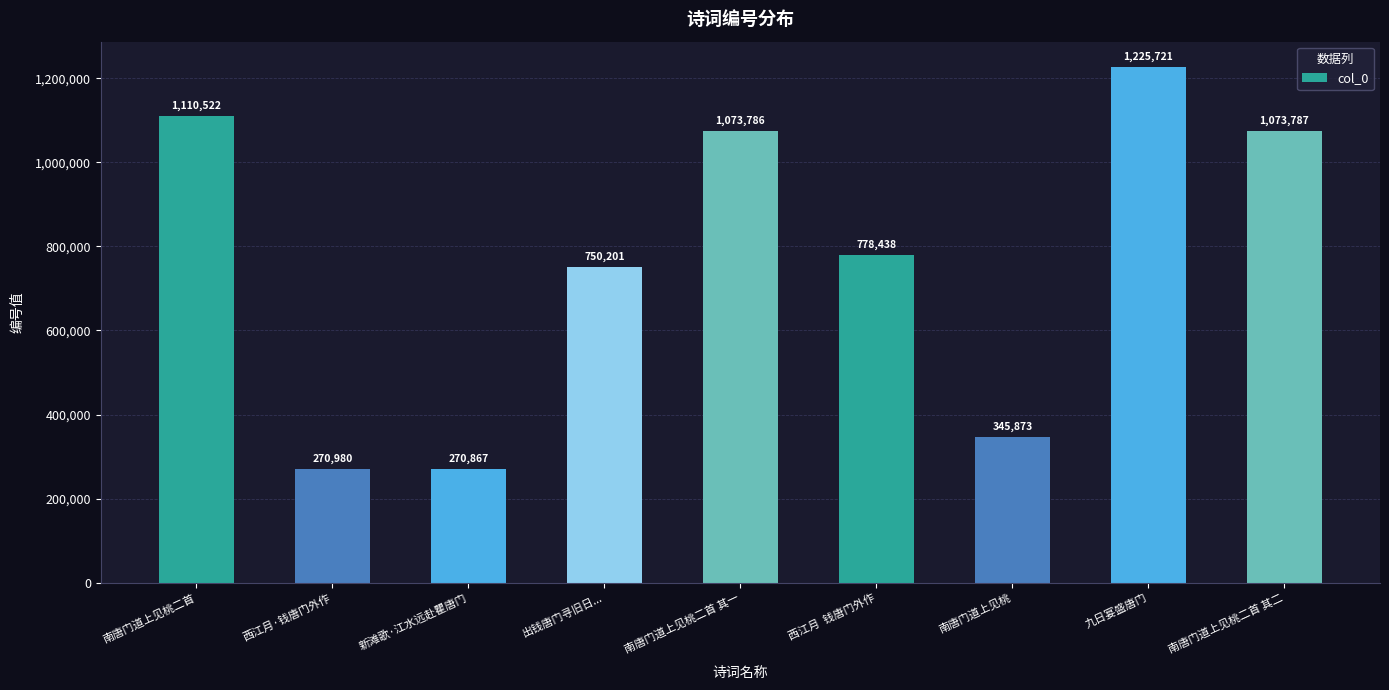

What is the change in value from 西江月·钱唐门外作 to 南唐门道上见桃?

+74893